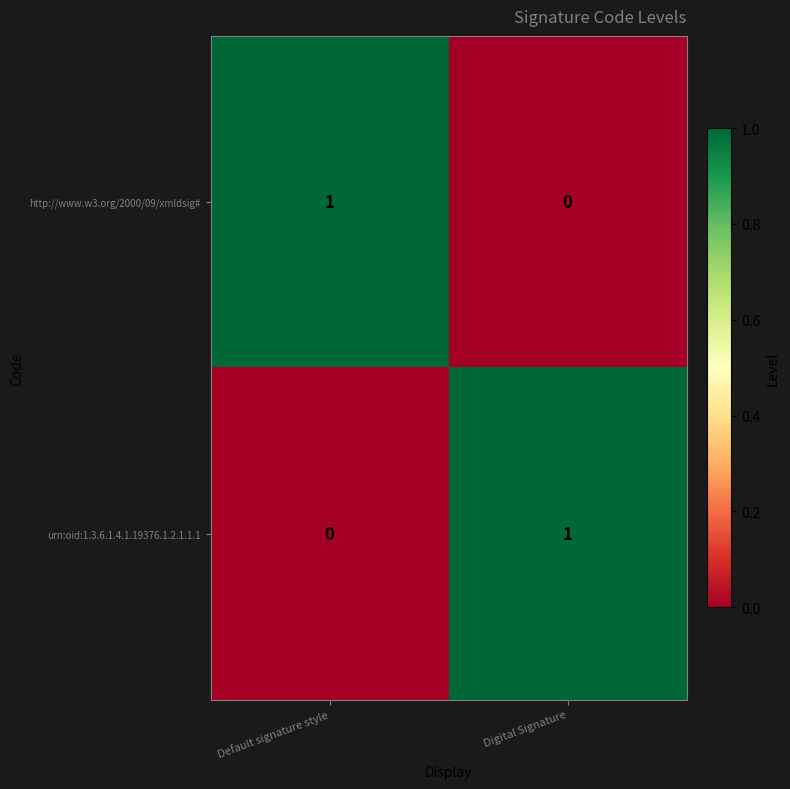

At which label does urn:oid:1.3.6.1.4.1.19376.1.2.1.1.1 reach its peak?

Digital Signature